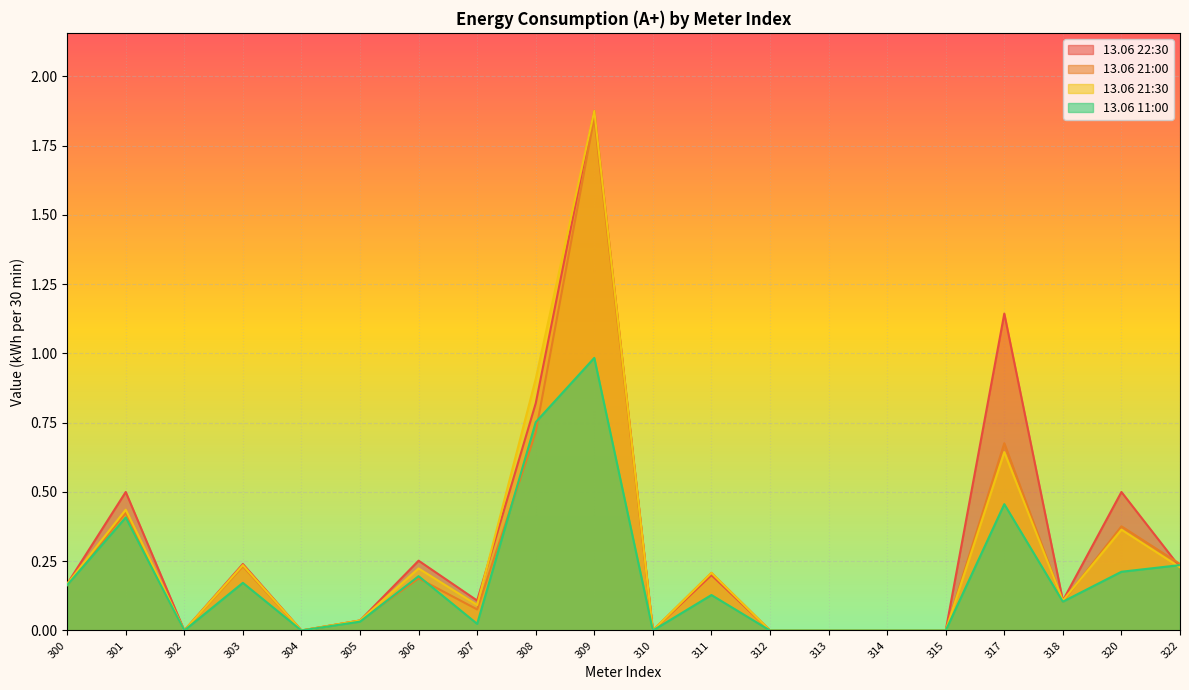

Reading left to right, list all the values displayed in this chart.

13.06 22:30: 0.2	0.5	0.0	0.2	0.0	0.0	0.3	0.1	0.8	1.9	0.0	0.2	0.0	0.0	0.0	0.0	1.1	0.1	0.5	0.2
13.06 21:00: 0.2	0.4	0.0	0.2	0.0	0.0	0.2	0.1	0.7	1.9	0.0	0.2	0.0	0.0	0.0	0.0	0.7	0.1	0.4	0.2
13.06 21:30: 0.2	0.4	0.0	0.2	0.0	0.0	0.2	0.1	0.9	1.9	0.0	0.2	0.0	0.0	0.0	0.0	0.6	0.1	0.4	0.2
13.06 11:00: 0.2	0.4	0.0	0.2	0.0	0.0	0.2	0.0	0.8	1.0	0.0	0.1	0.0	0.0	0.0	0.0	0.5	0.1	0.2	0.2